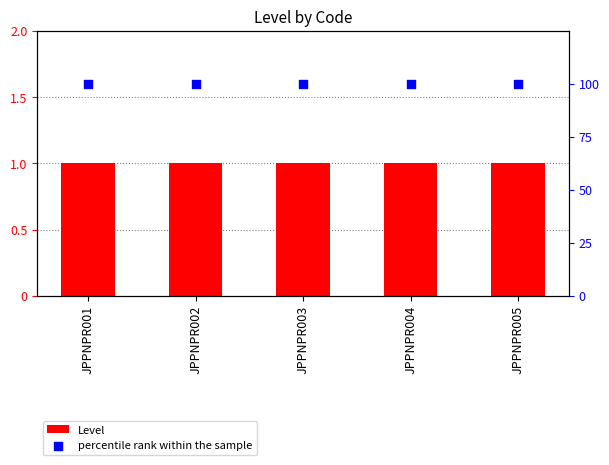

Is the value of percentile rank within the sample at JPPNPR001 greater than the value of Level at JPPNPR004?

Yes